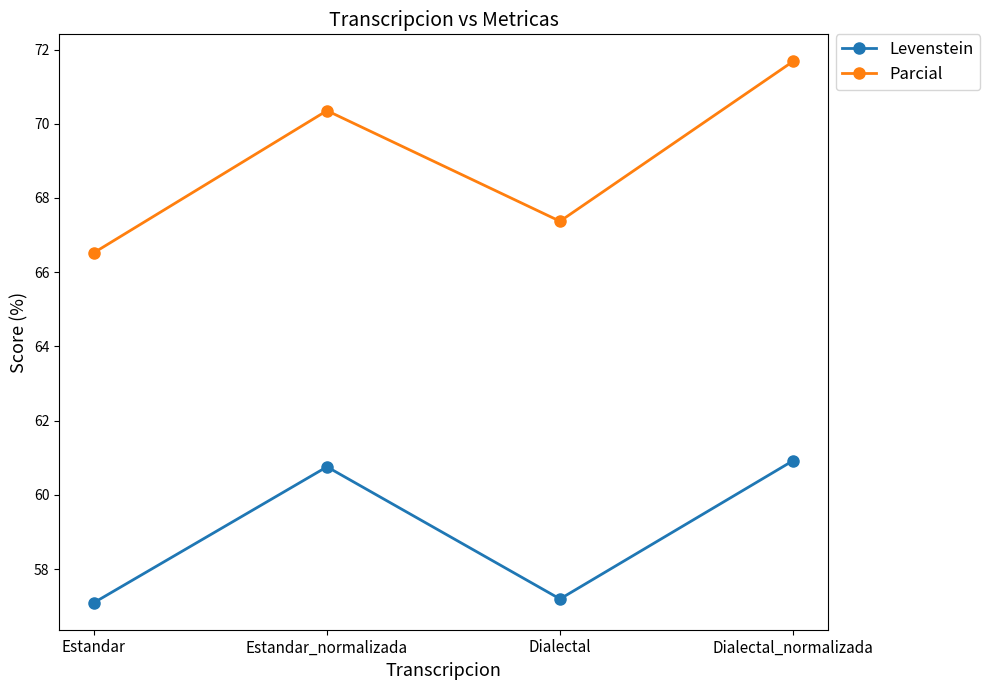

What is the difference between the highest and lowest values at Estandar_normalizada?

9.6